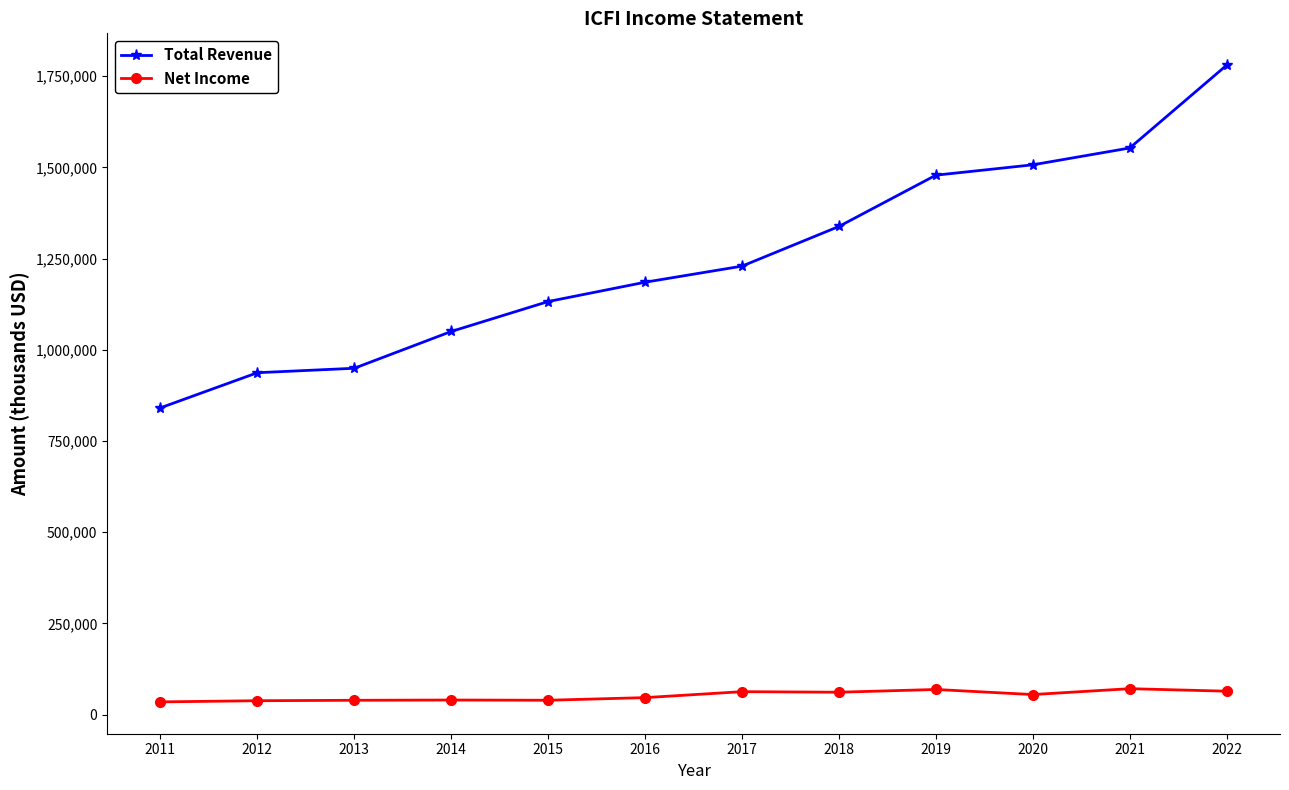

What is the average value of the Total Revenue series?

1248350